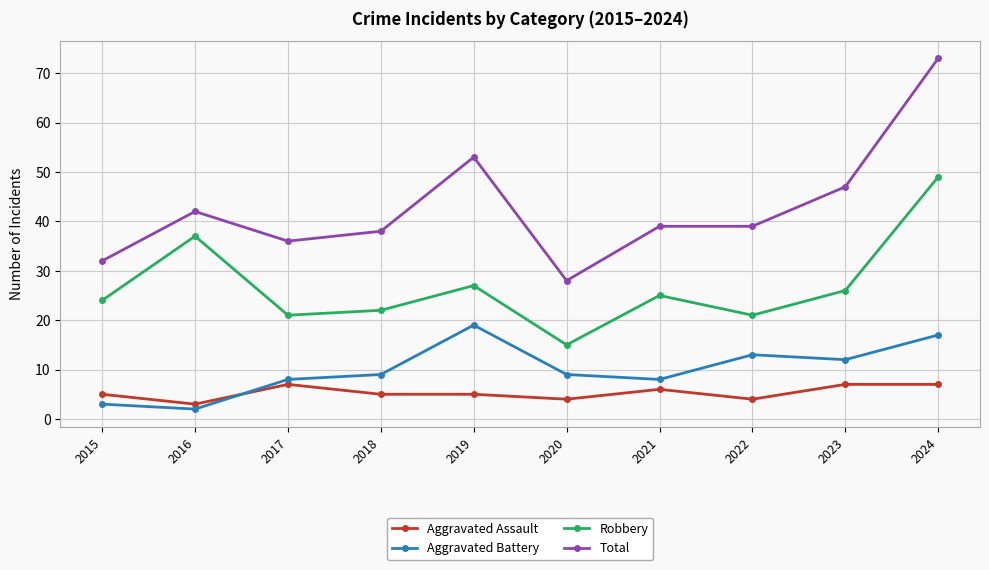

What is the smallest value displayed?

2